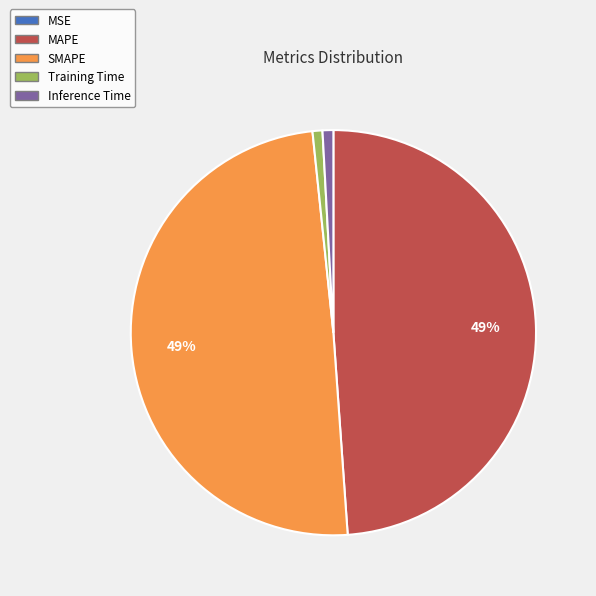

To the nearest percent, what is the average slice percentage?

20%